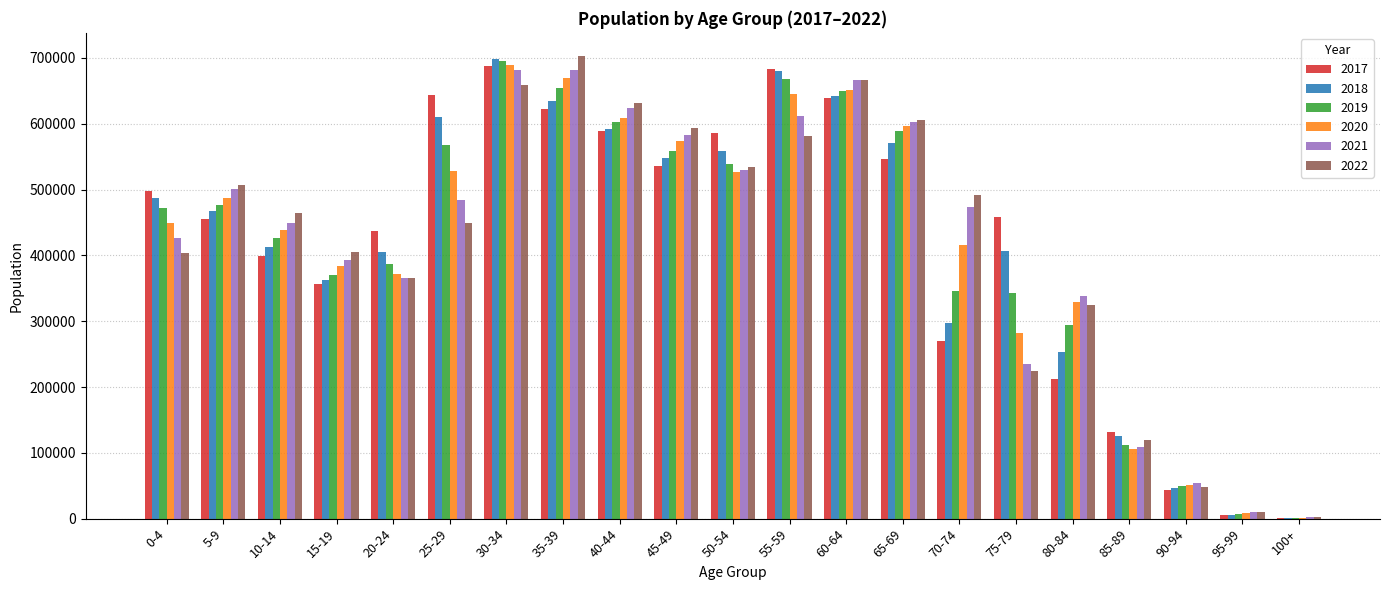

How many data points does each series have?

21